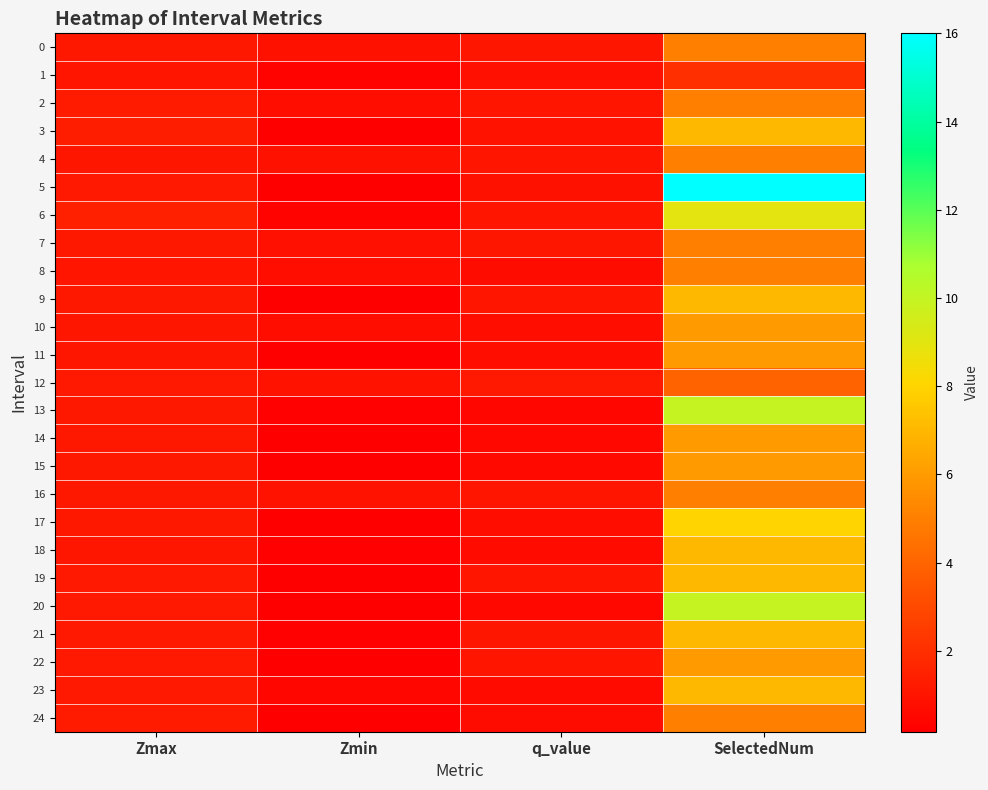

At Zmax, list the series in order from largest to smallest.

6, 3, 24, 2, 20, 21, 22, 12, 23, 5, 19, 15, 17, 16, 9, 13, 14, 0, 7, 4, 10, 11, 18, 1, 8